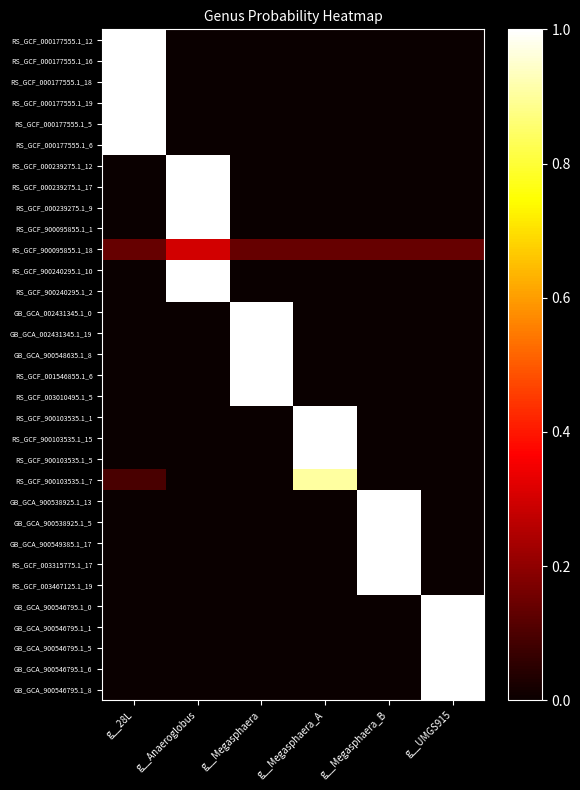

List the series in order of their peak value, lowest first.

RS_GCF_900095855.1_18, RS_GCF_900103535.1_7, RS_GCF_000177555.1_12, RS_GCF_000177555.1_16, RS_GCF_000177555.1_18, RS_GCF_000177555.1_19, RS_GCF_000177555.1_5, RS_GCF_000177555.1_6, RS_GCF_000239275.1_12, RS_GCF_000239275.1_17, RS_GCF_000239275.1_9, RS_GCF_900095855.1_1, RS_GCF_900240295.1_10, RS_GCF_900240295.1_2, GB_GCA_002431345.1_0, GB_GCA_002431345.1_19, GB_GCA_900548635.1_8, RS_GCF_001546855.1_6, RS_GCF_003010495.1_5, RS_GCF_900103535.1_1, RS_GCF_900103535.1_15, RS_GCF_900103535.1_5, GB_GCA_900538925.1_13, GB_GCA_900538925.1_5, GB_GCA_900549385.1_17, RS_GCF_003315775.1_17, RS_GCF_003467125.1_19, GB_GCA_900546795.1_0, GB_GCA_900546795.1_1, GB_GCA_900546795.1_5, GB_GCA_900546795.1_6, GB_GCA_900546795.1_8